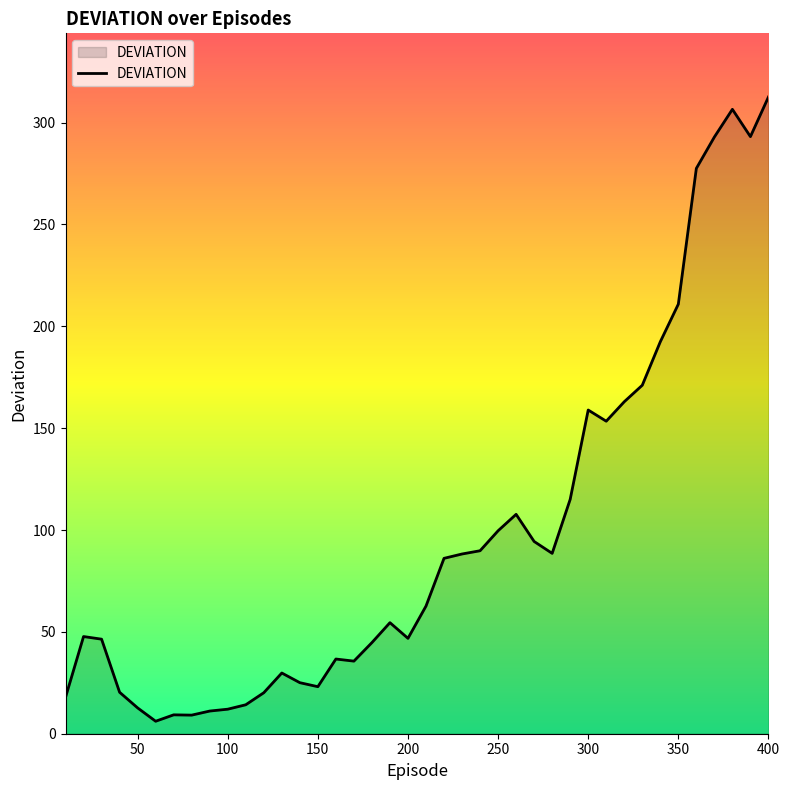

What is the difference between the maximum and minimum values?

306.4